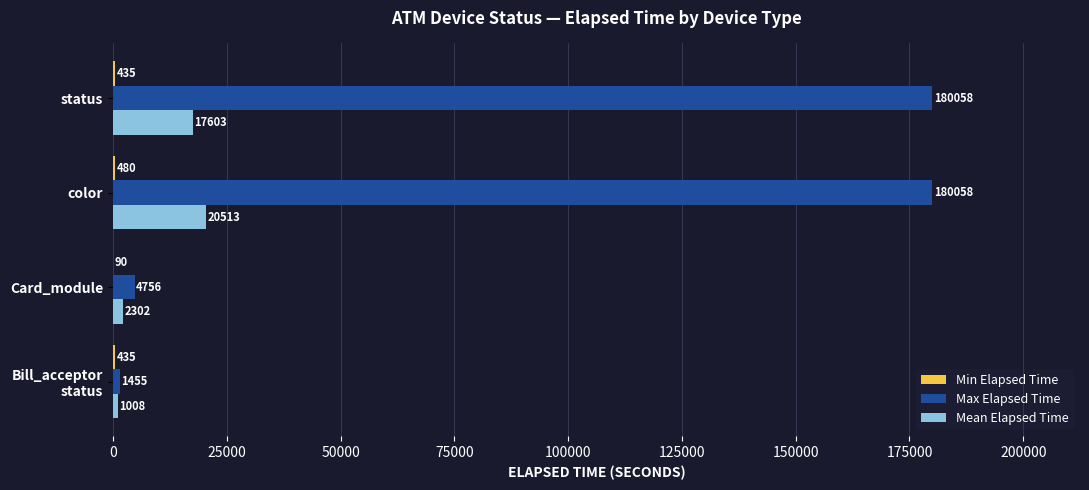

What is the sum of all Mean Elapsed Time values?

41426